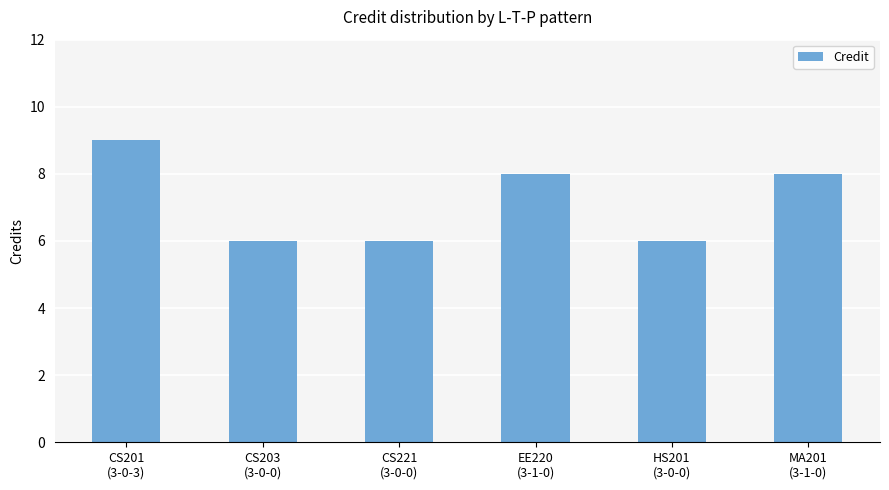

What is the average value?

7